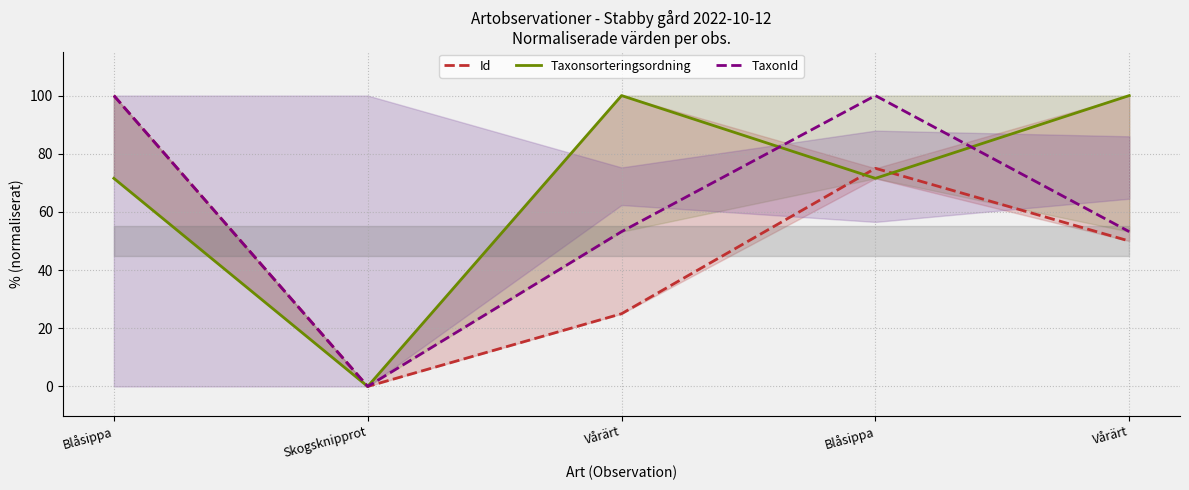

True or false: TaxonId has more than 0 points higher than both neighbors.

True